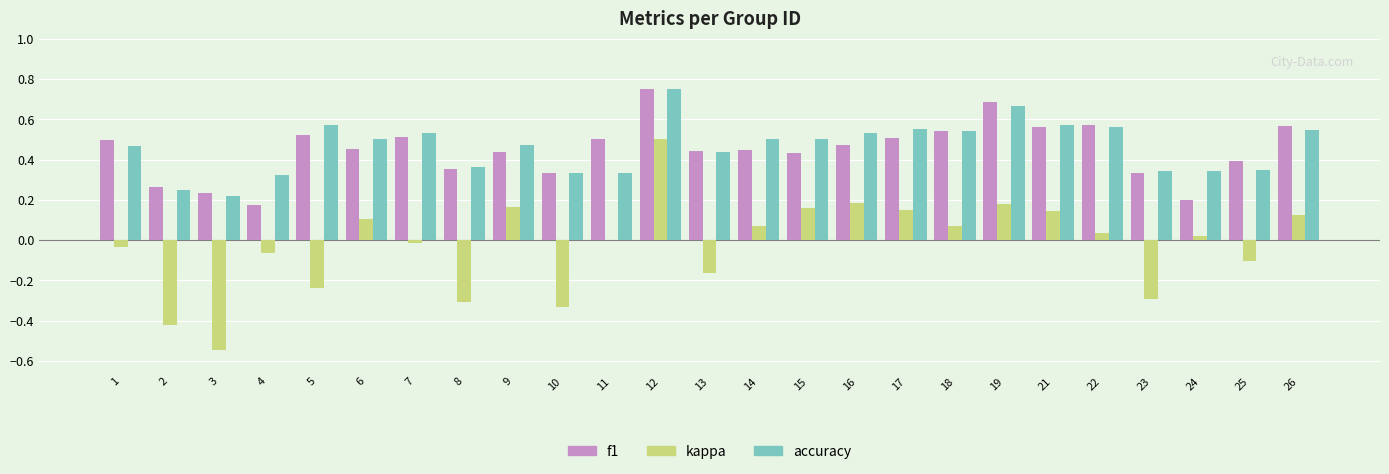

Which category has the highest value across all series?

12